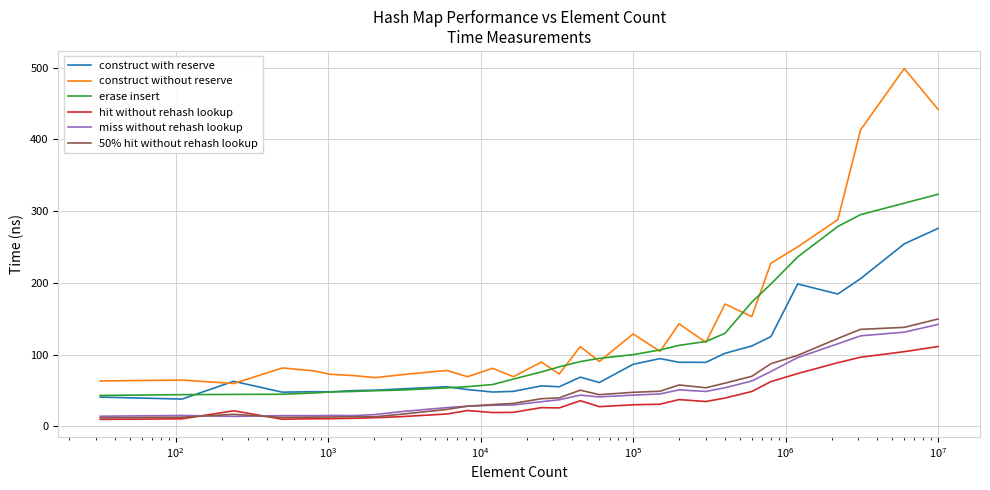

True or false: erase insert and miss without rehash lookup cross at least once.

False